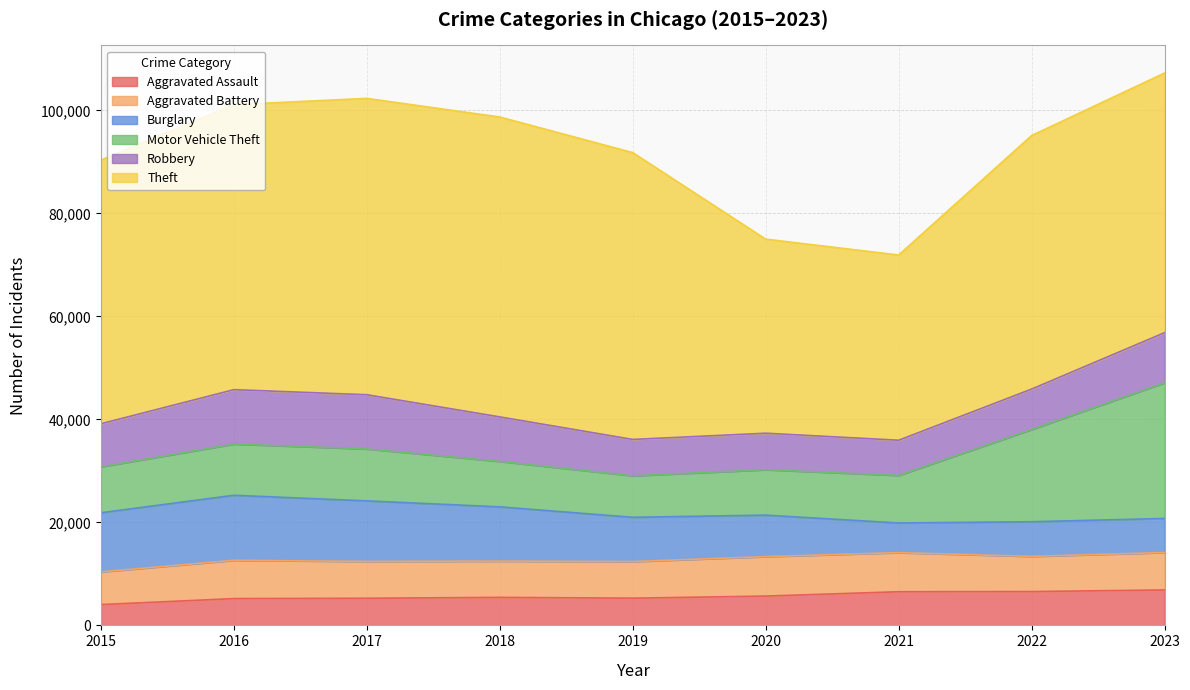

The value of Aggravated Assault at 2021 is 6535. True or false?

True